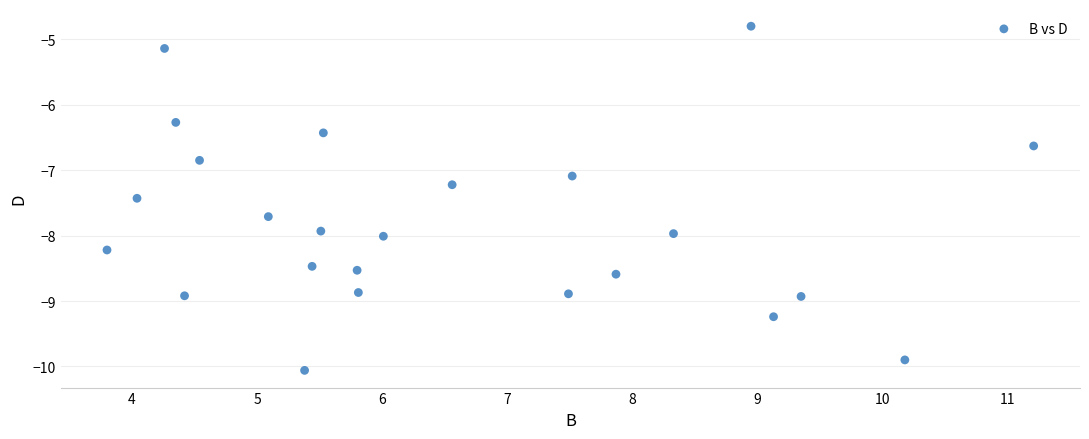

What Y value in the scatter plot is closest to -7?

-7.1